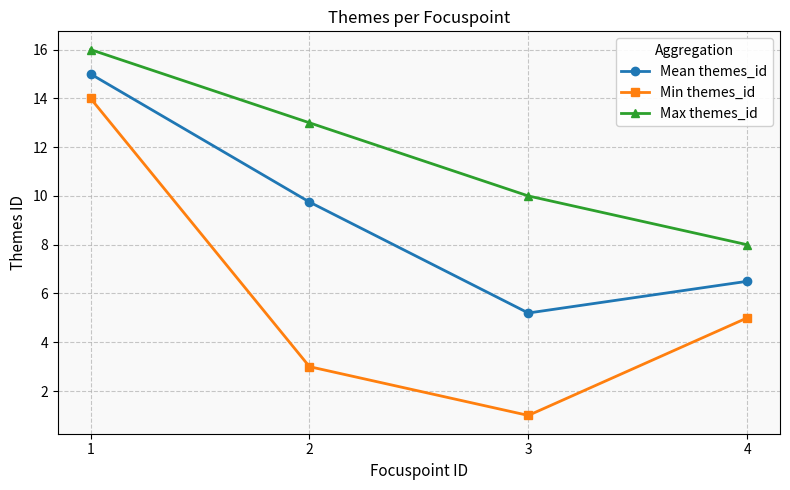

True or false: Max themes_id and Mean themes_id intersect in this chart.

False